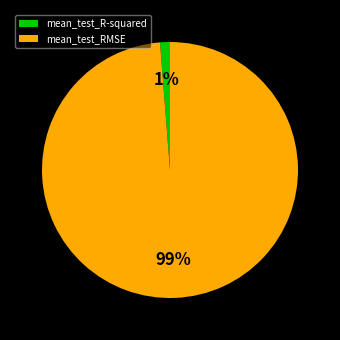

The mean_test_RMSE slice represents 99% of the pie. True or false?

True